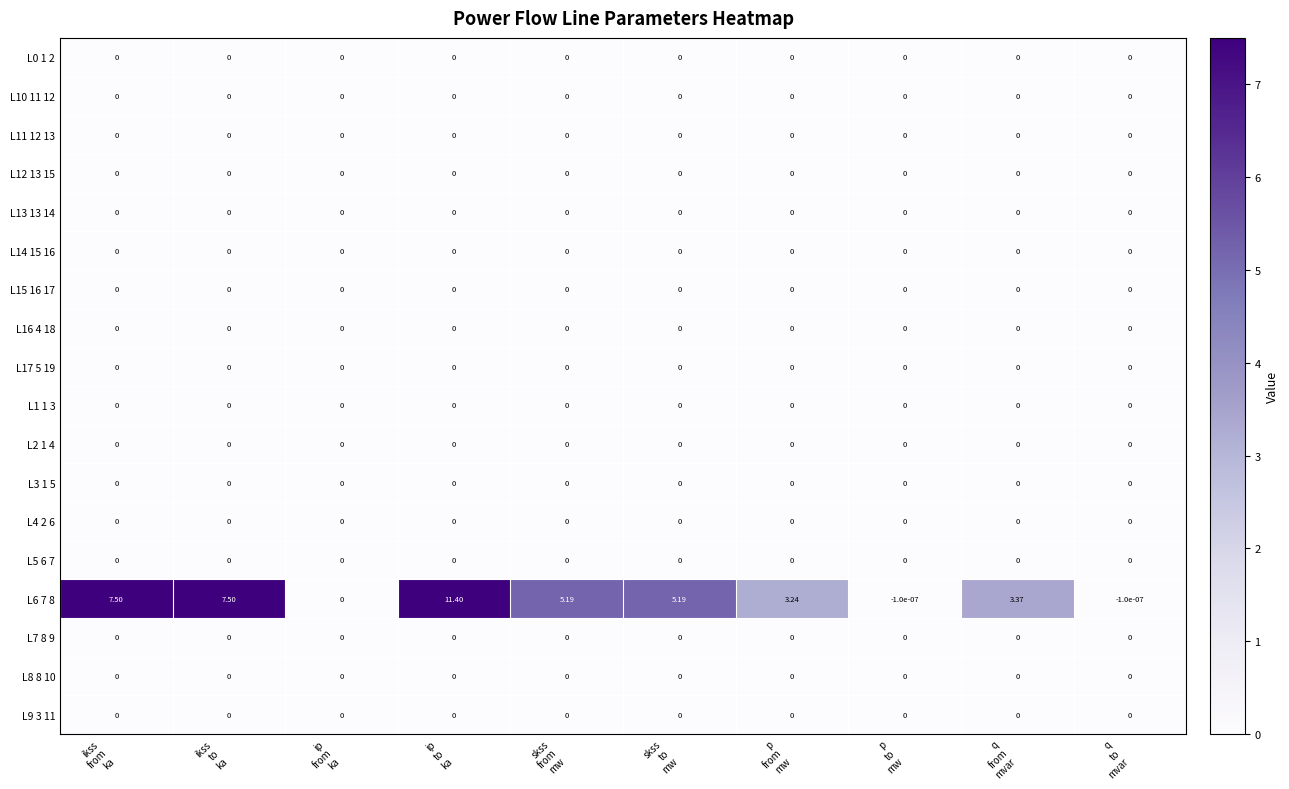

Which series has the widest spread of values?

L6 7 8